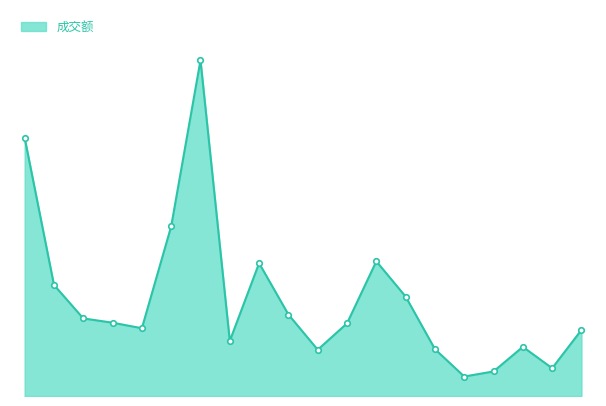

What is the label of the 10th point from the right?

科拓生物